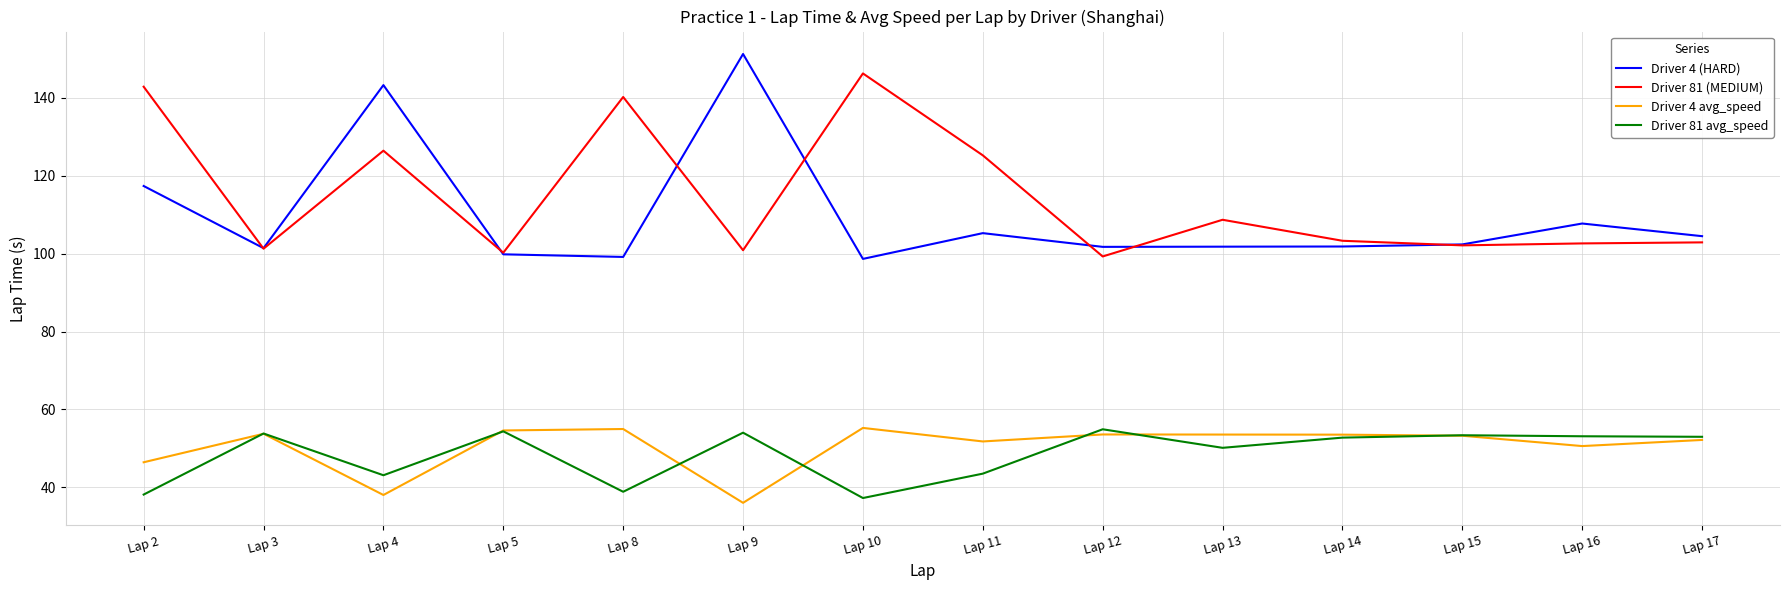

Is the value of Driver 4 avg_speed at Lap 3 greater than the value of Driver 81 (MEDIUM) at Lap 4?

No